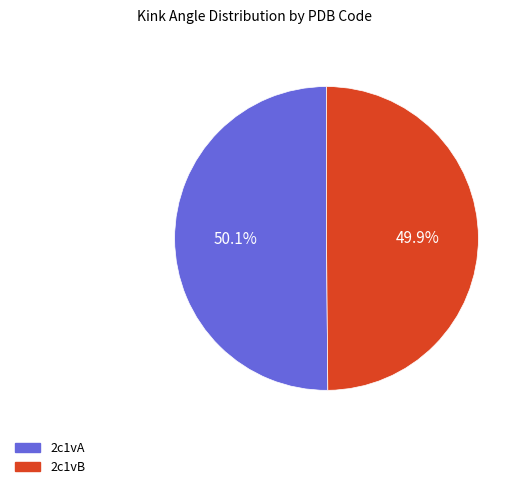

What percentage is the 2c1vA slice, to the nearest percent?

50%